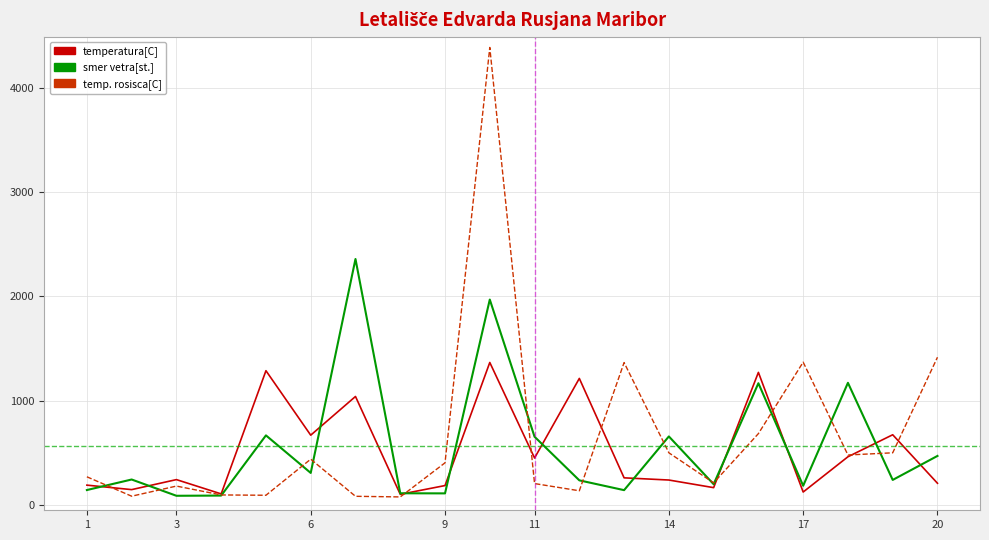

What is the average value of the temperatura[C] series?

521